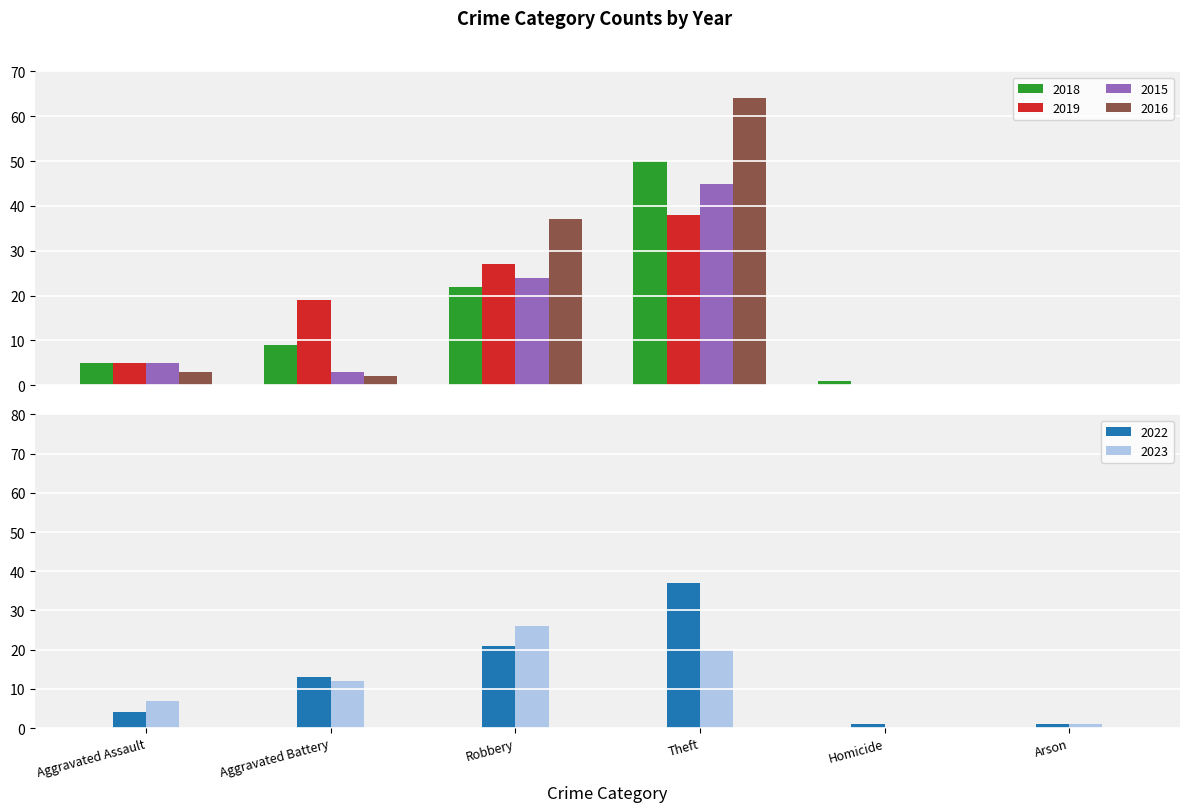

Where is 2015 nearest to the value 22?

Robbery